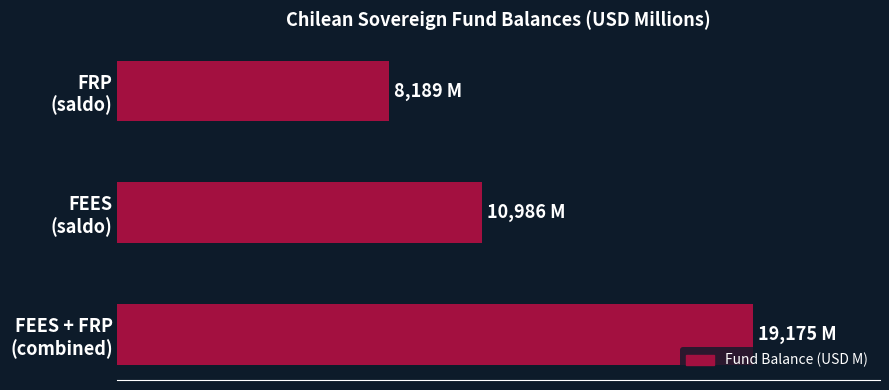

At which label is the value closest to 13682?

FEES
(saldo)